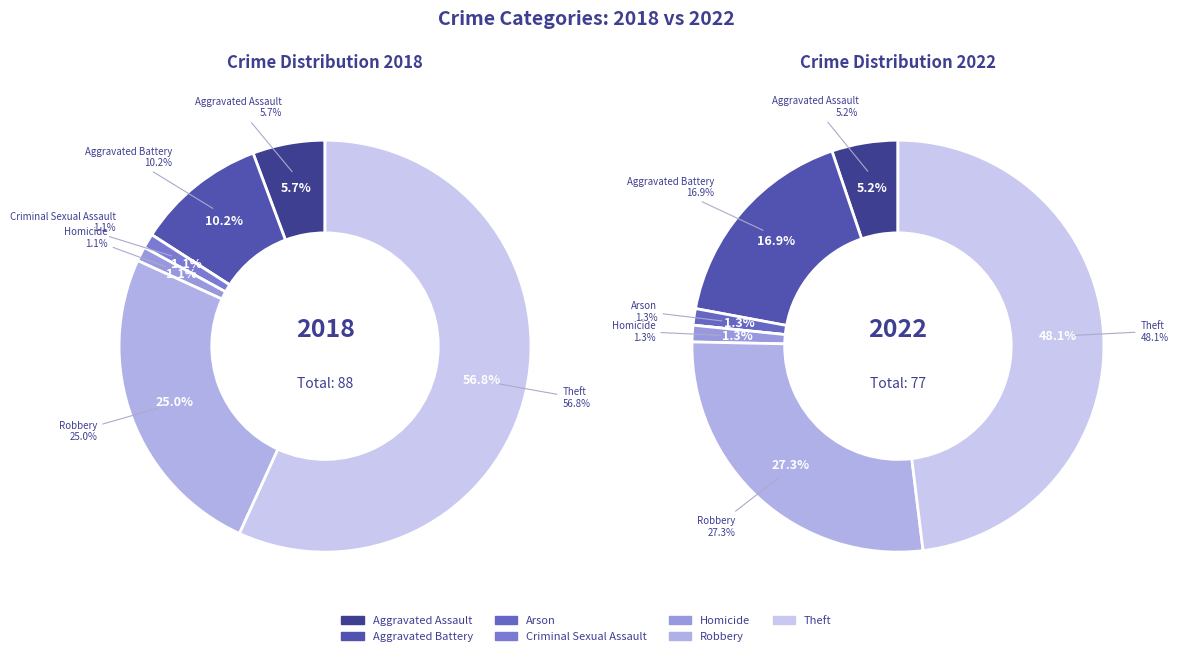

Between Homicide and Aggravated Assault, which is larger?

Aggravated Assault